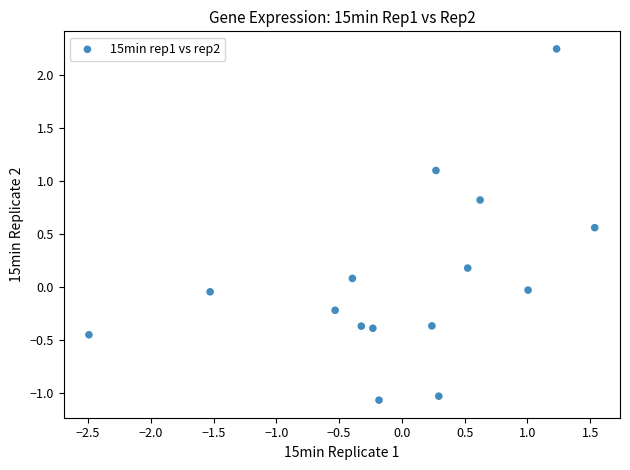

What is the range of Y values (max minus min)?

3.3